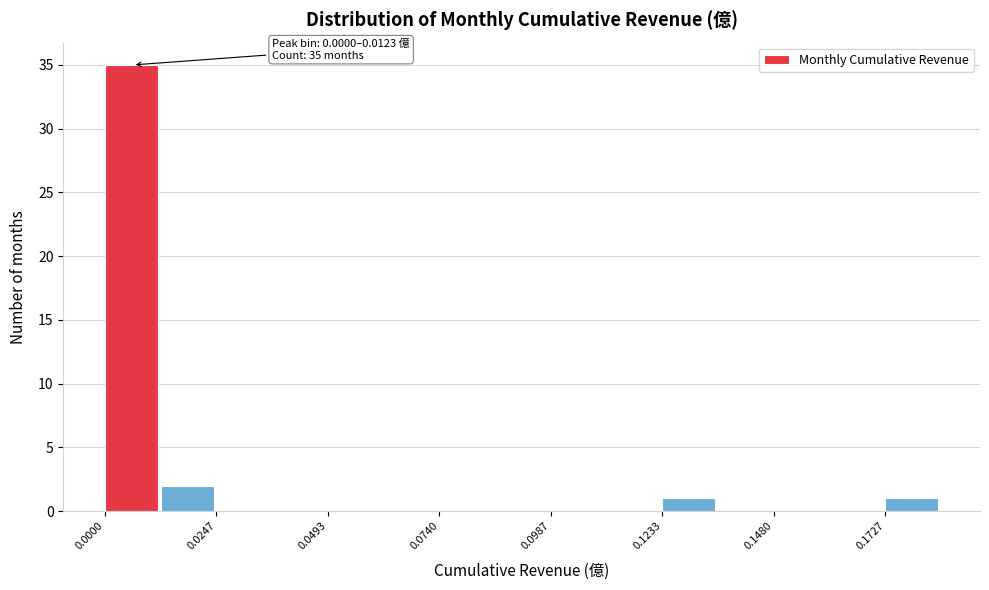

Read against the x-axis, roughly where is the centre of the tallest bar?

0.005